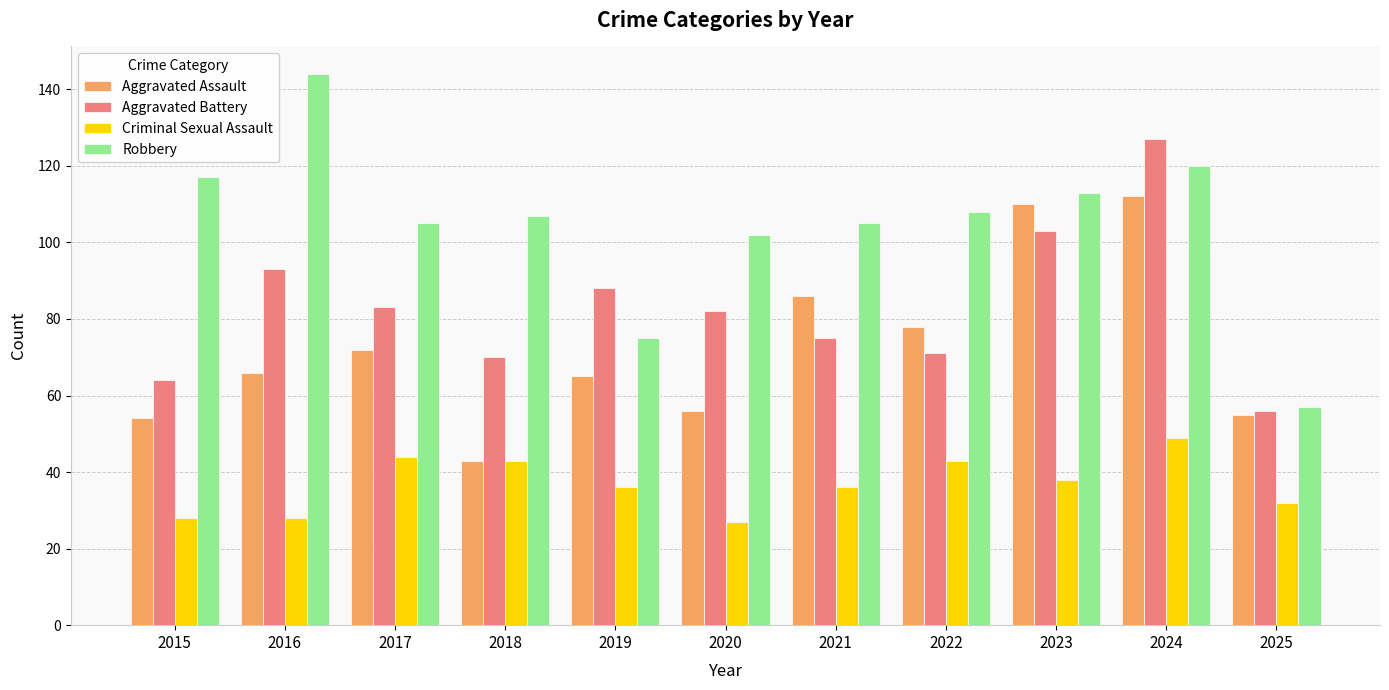

What is the minimum value for Aggravated Battery?

56